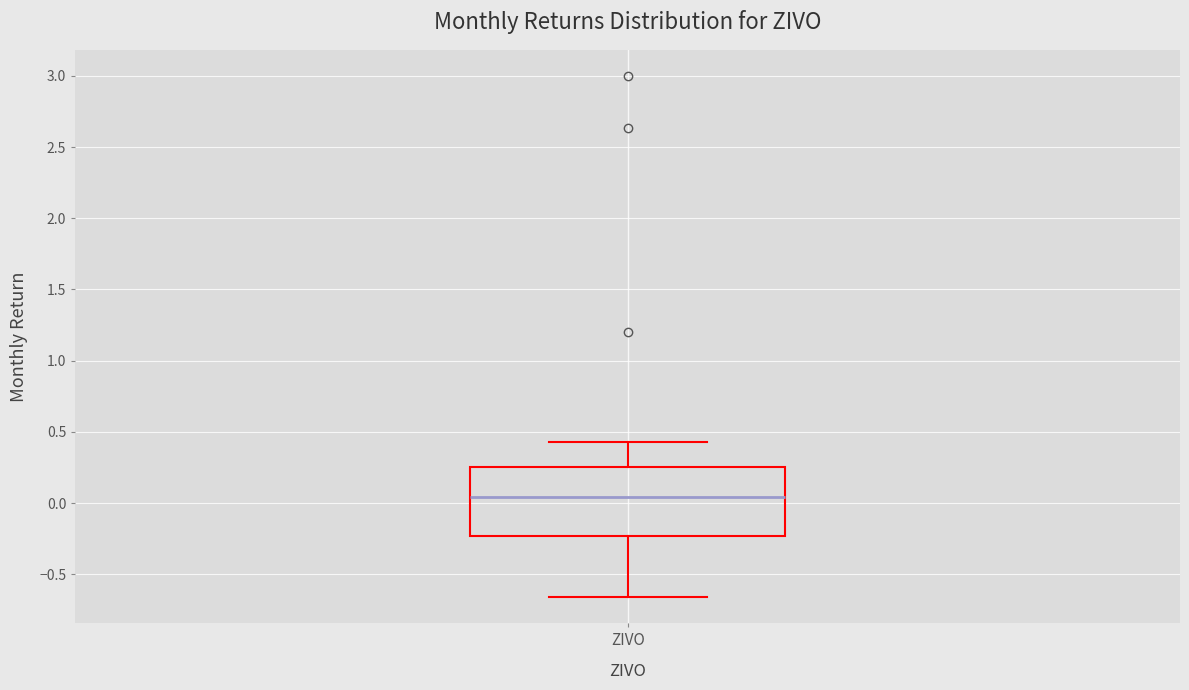

Where does the median line of the box for ZIVO sit on the y-axis? The values are not printed on the chart, so give them approximately, as read against the axis.

0.05